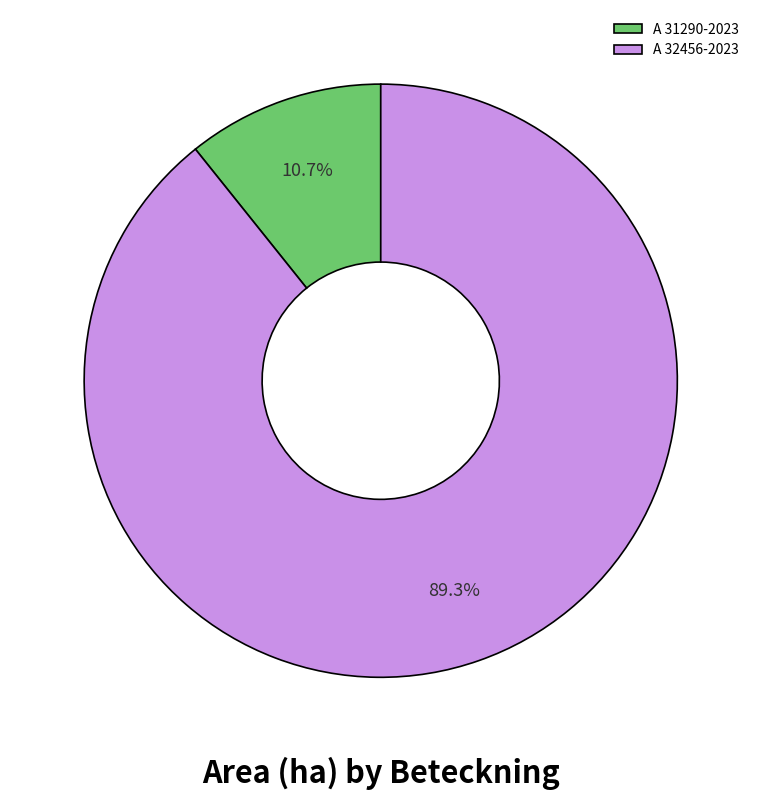

What percentage is the A 32456-2023 slice, to the nearest percent?

89%